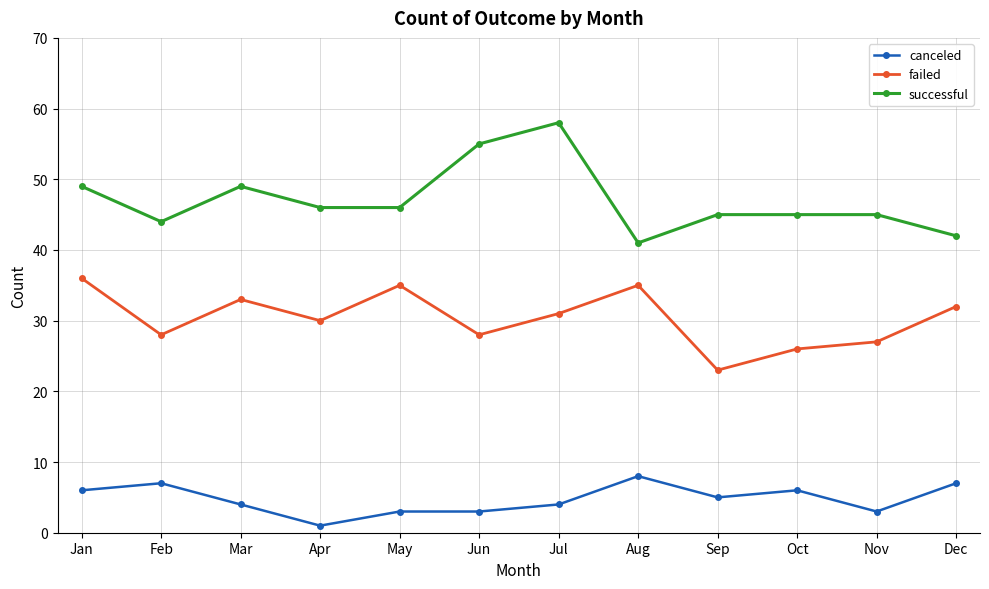

How many data points does each series have?

12